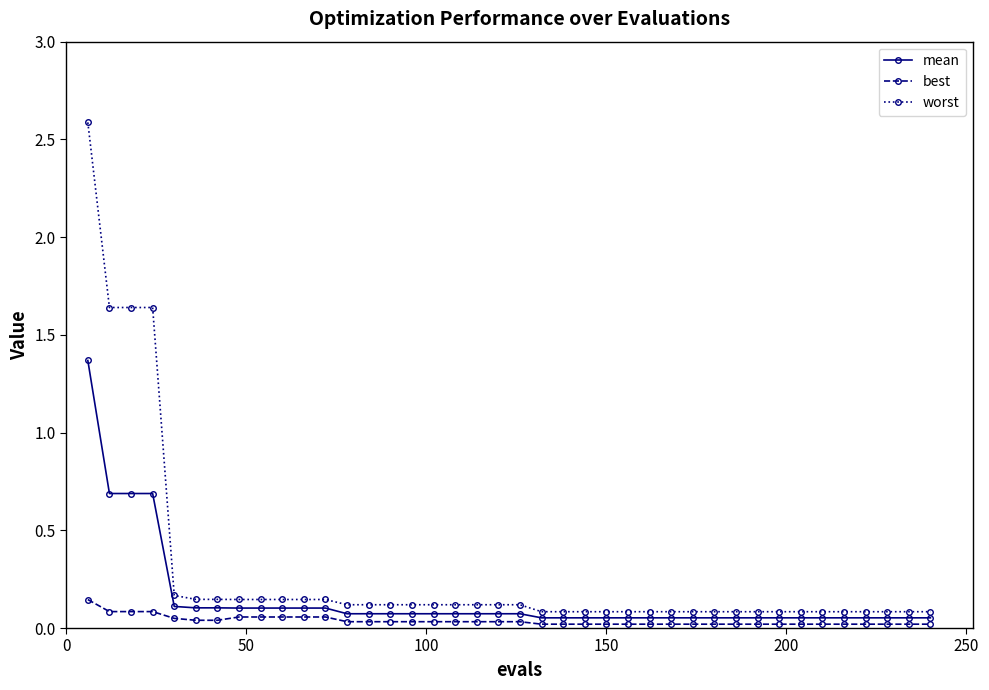

What is the maximum value for worst?

2.6